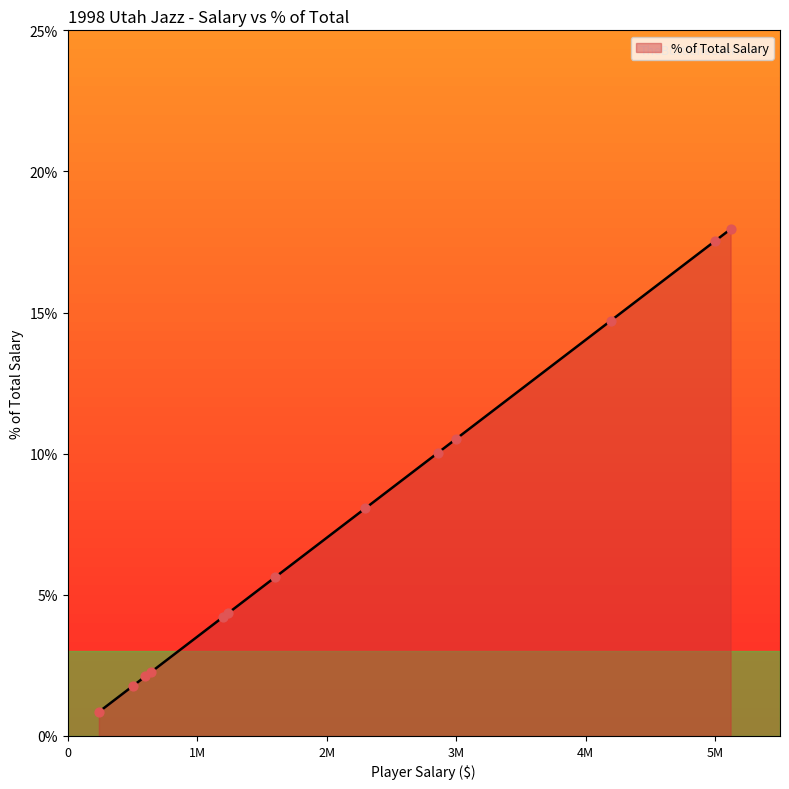

What is the difference between the maximum and minimum values?

17.1